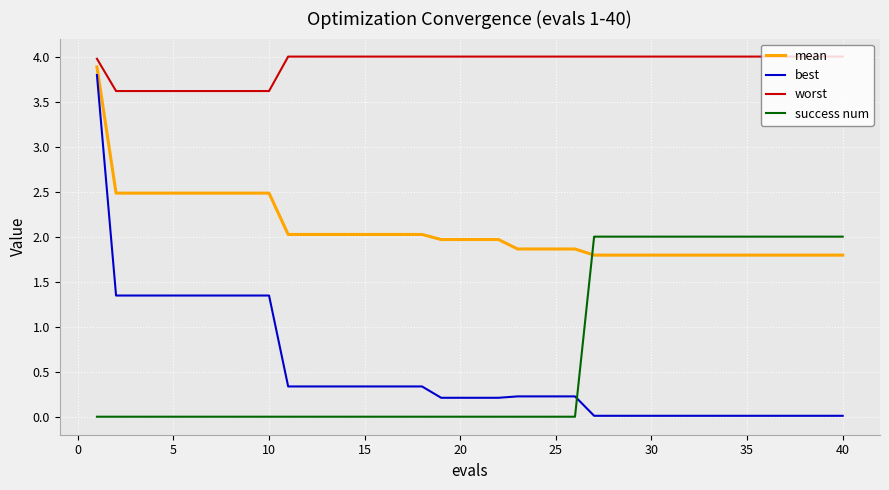

Which series has the largest range (max minus min)?

best